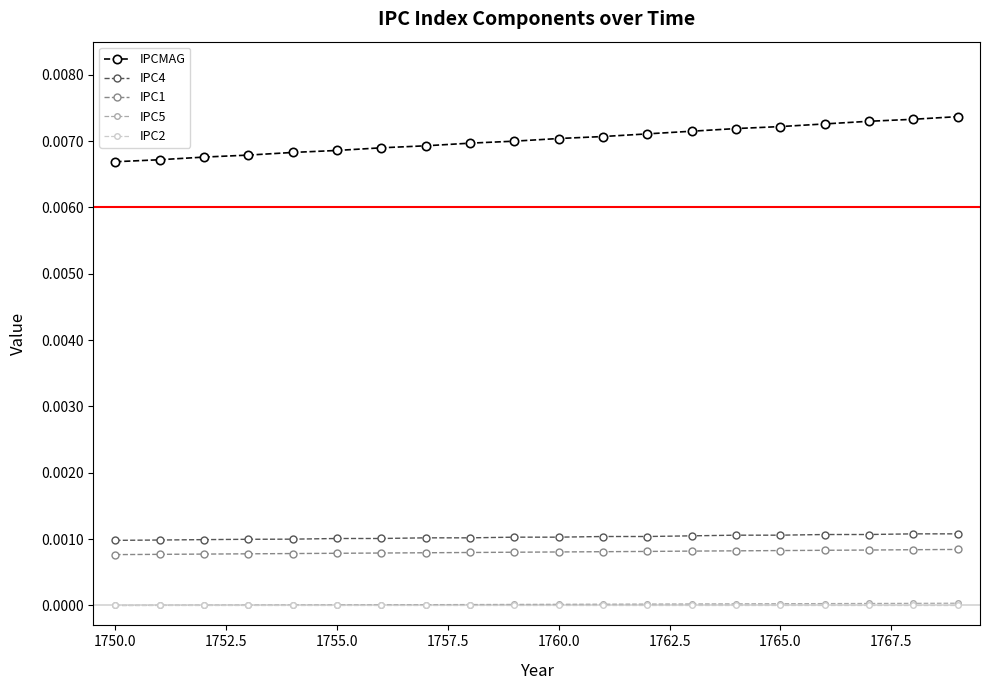

True or false: IPC2 and IPC1 cross at least once.

False